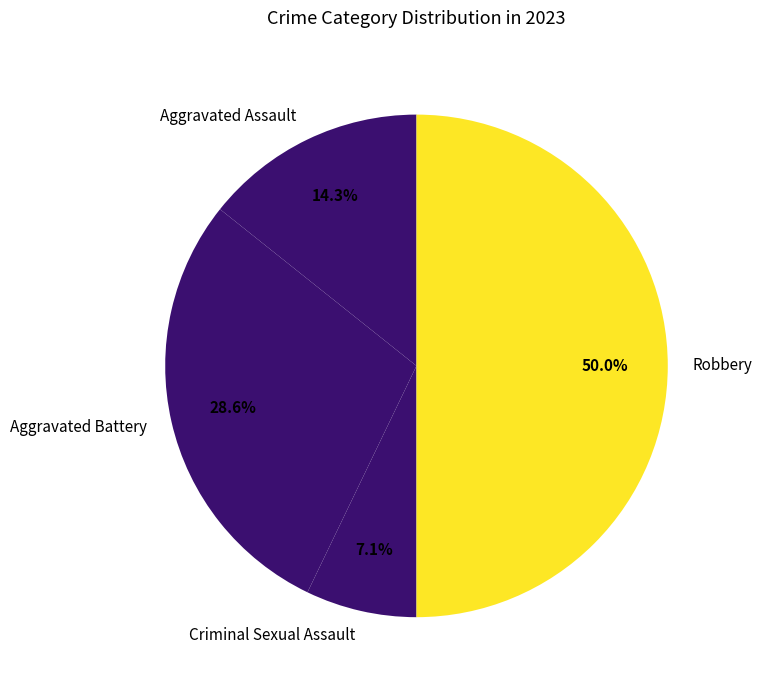

Which slice is the largest?

Robbery